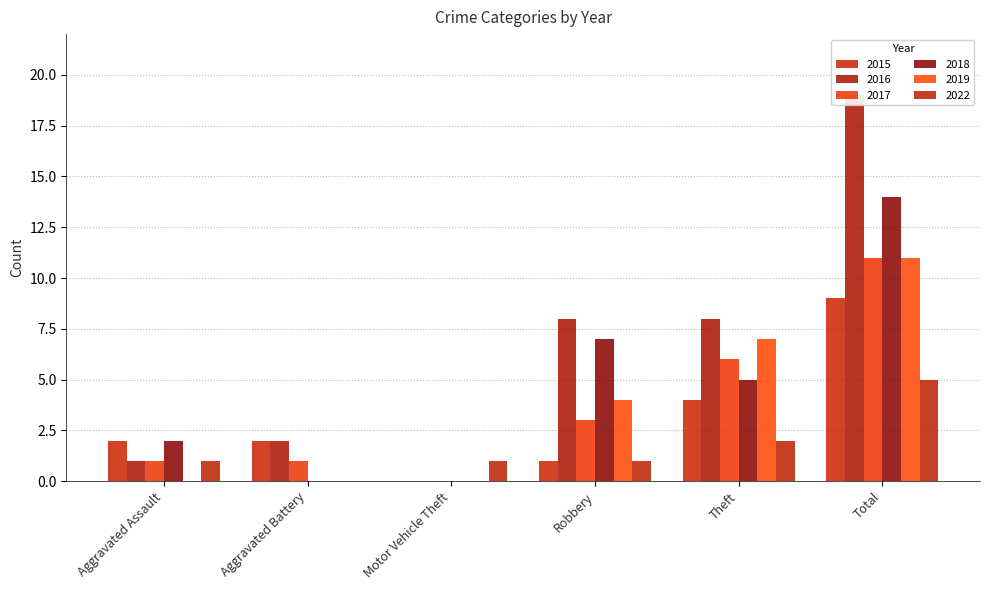

At which category does the chart reach its peak across all series?

Total